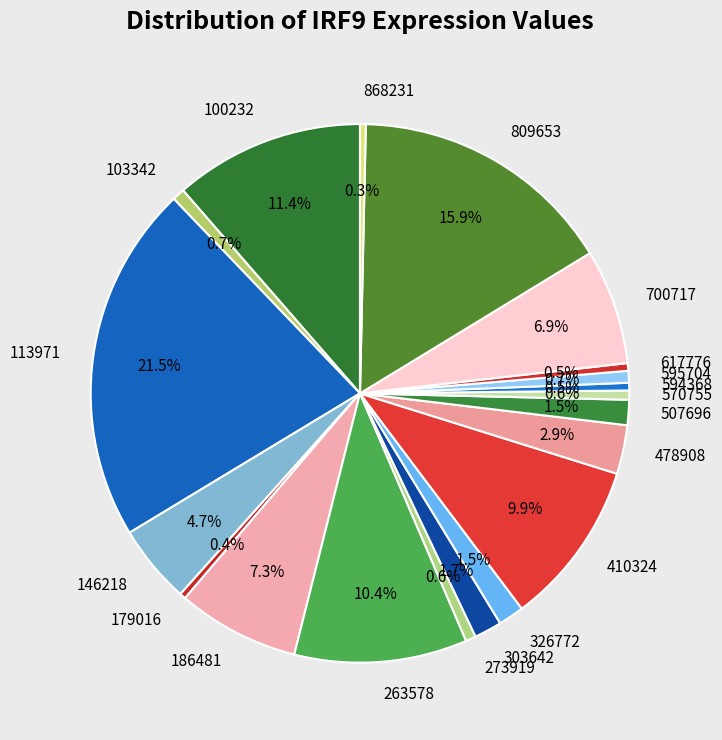

What portion of the pie excludes 617776?

99.5%